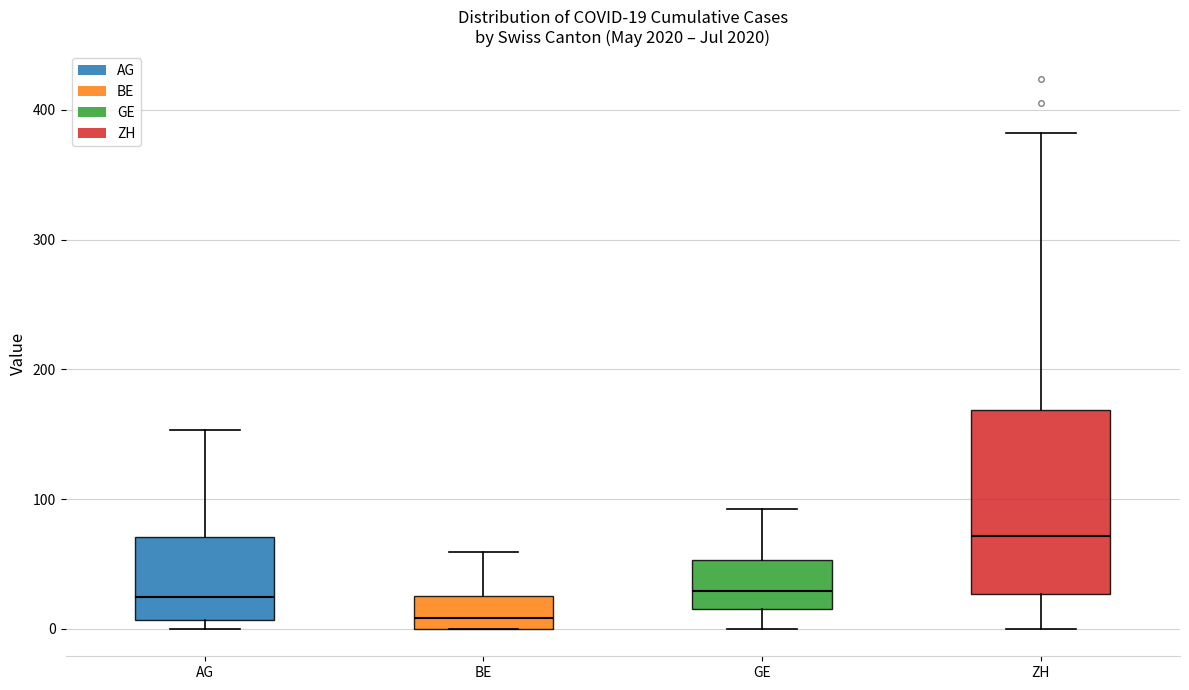

Comparing the boxes themselves (not the whiskers), which one is the tallest?

ZH